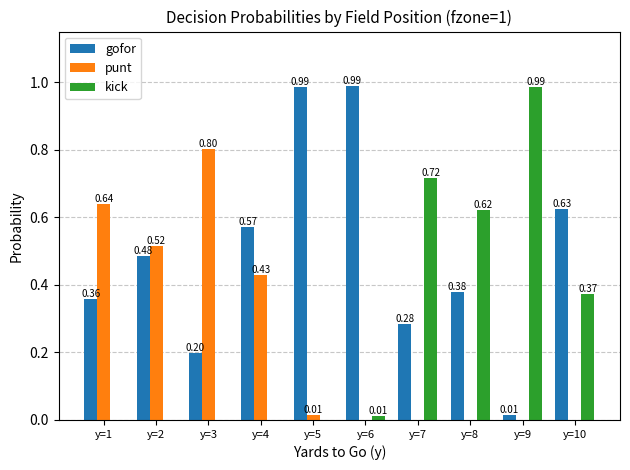

Is the value of kick at y=7 greater than the value of gofor at y=6?

No